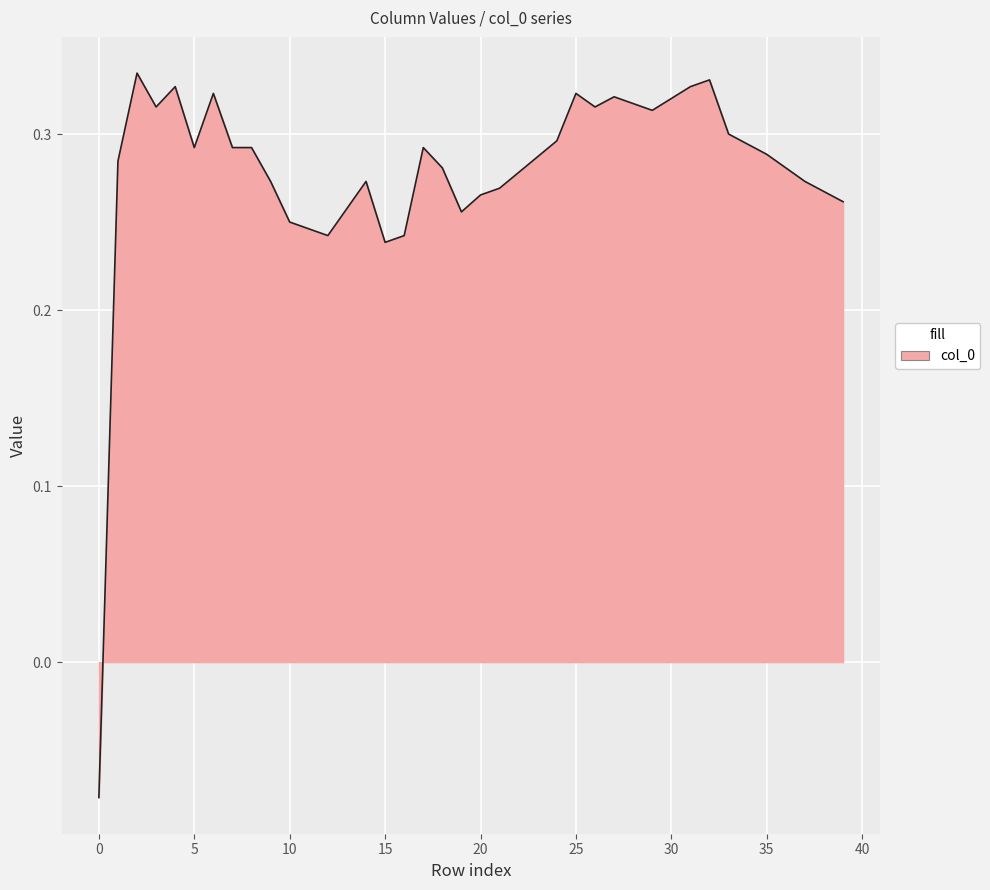

What is the difference between the maximum and minimum values?

0.4